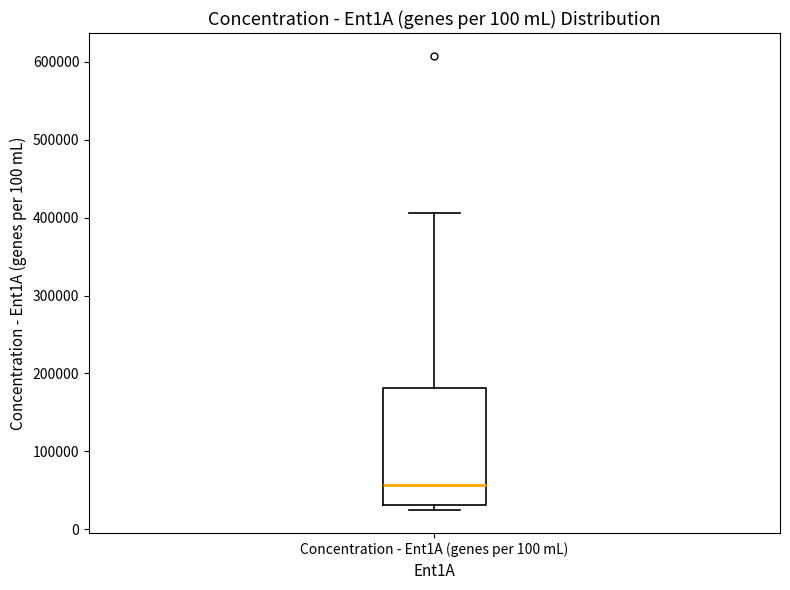

Transcribe this box plot: give where the median line is, the range the box spans, and where the two whiskers end, as read against the y-axis. The values are not printed on the chart, so give them approximately, as read against the axis.

median 60000, box 30000 to 180000, whiskers 20000 to 410000